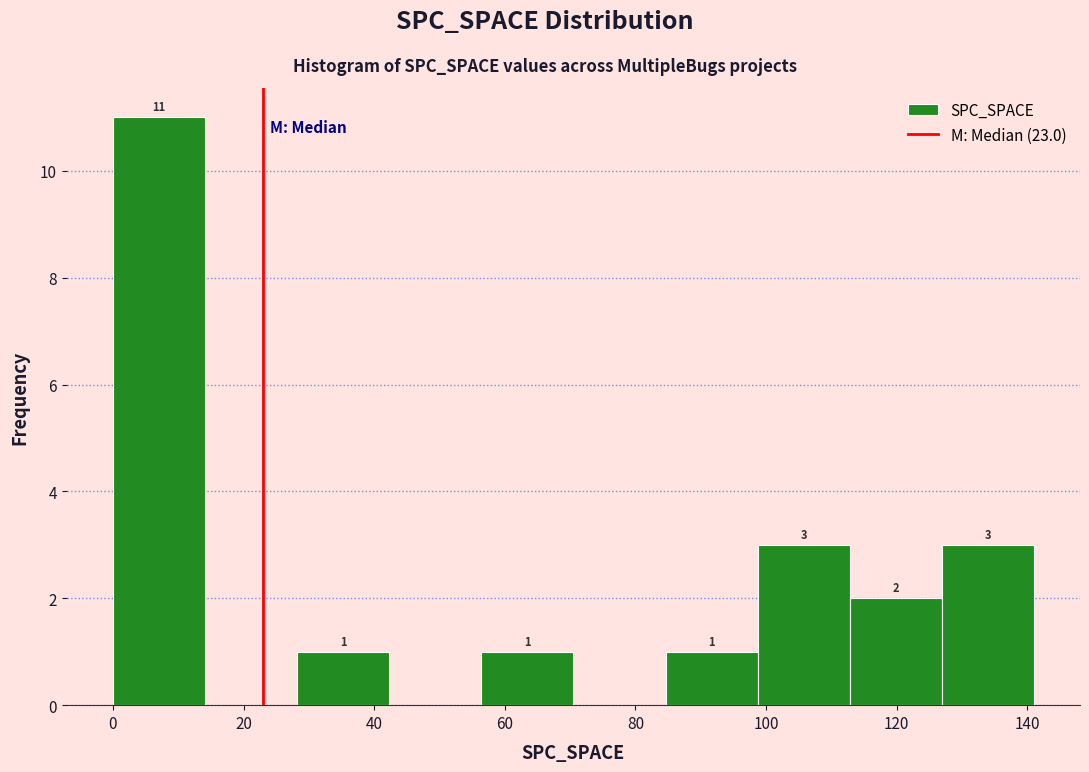

Which range on the x-axis has the tallest bar?

0 to 14